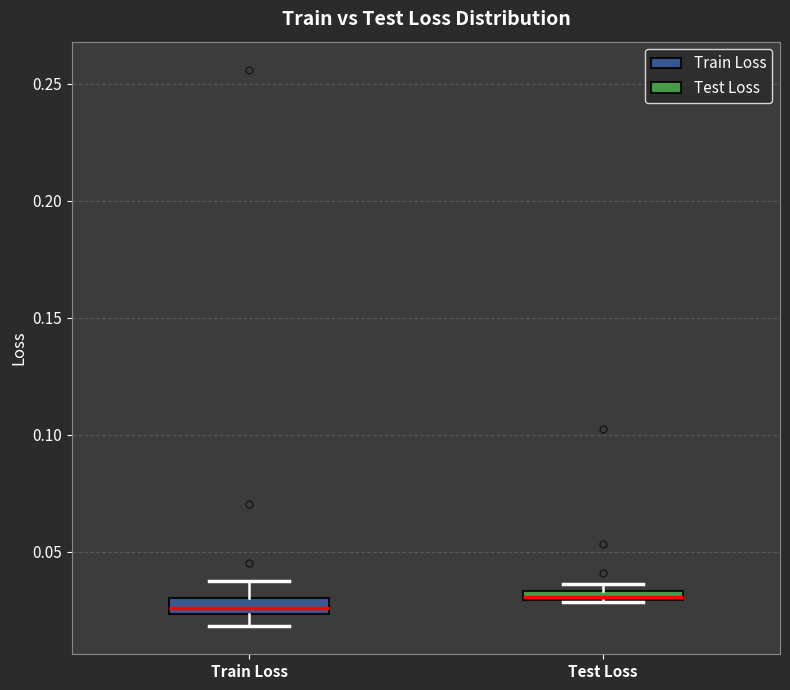

Where does the lower whisker of the box for Train Loss end on the y-axis? The values are not printed on the chart, so give them approximately, as read against the axis.

0.020